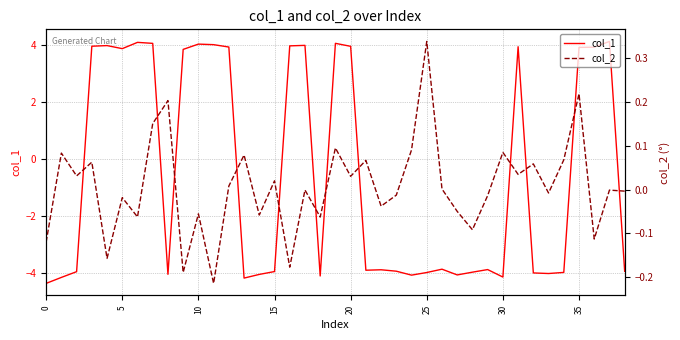

True or false: col_1 and col_2 cross at least once.

True